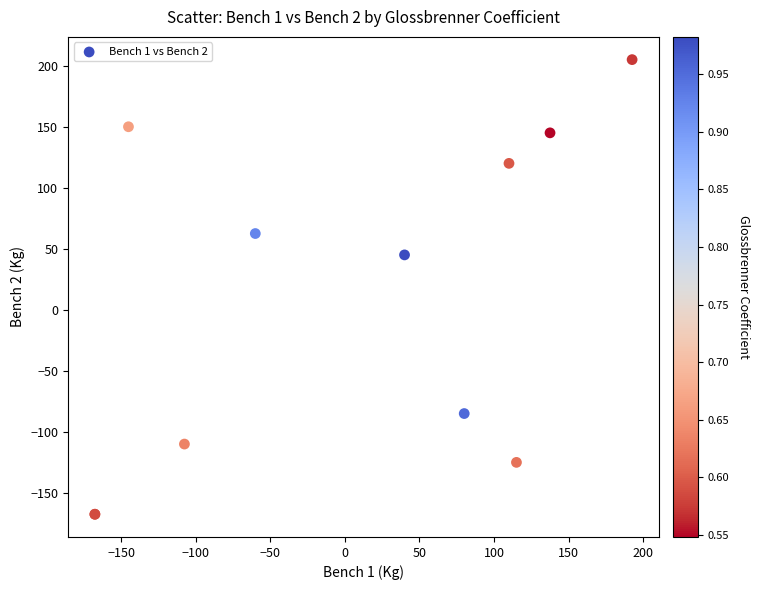

What Y value in the scatter plot is closest to 18?

45.0